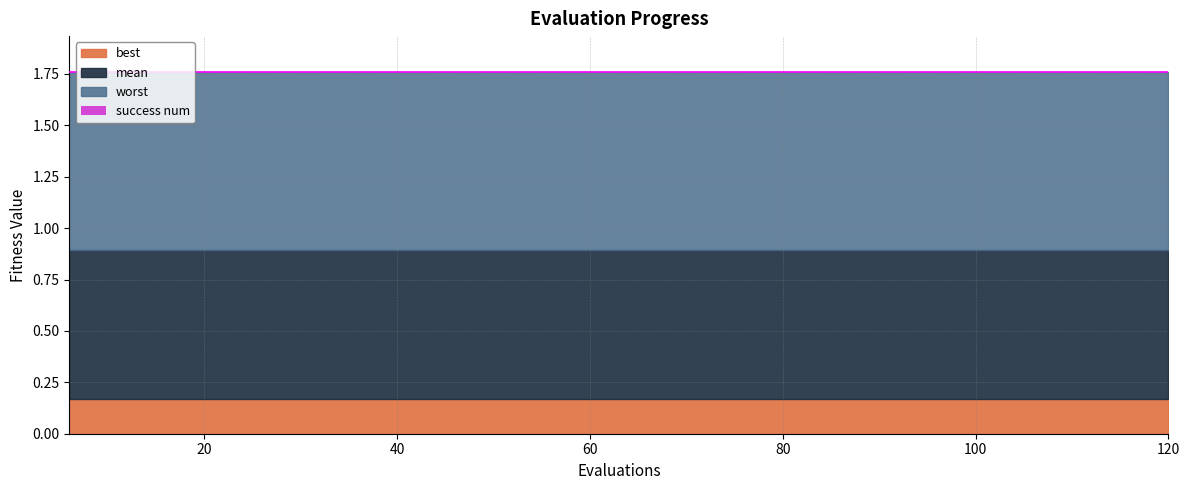

Which series has the widest spread of values?

mean